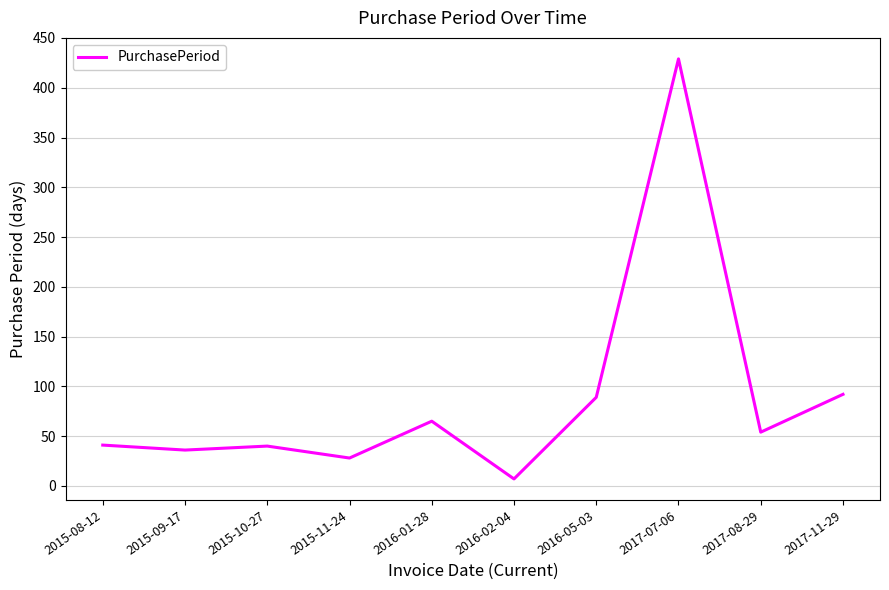

What is the change in value from 2017-08-29 to 2017-11-29?

+38